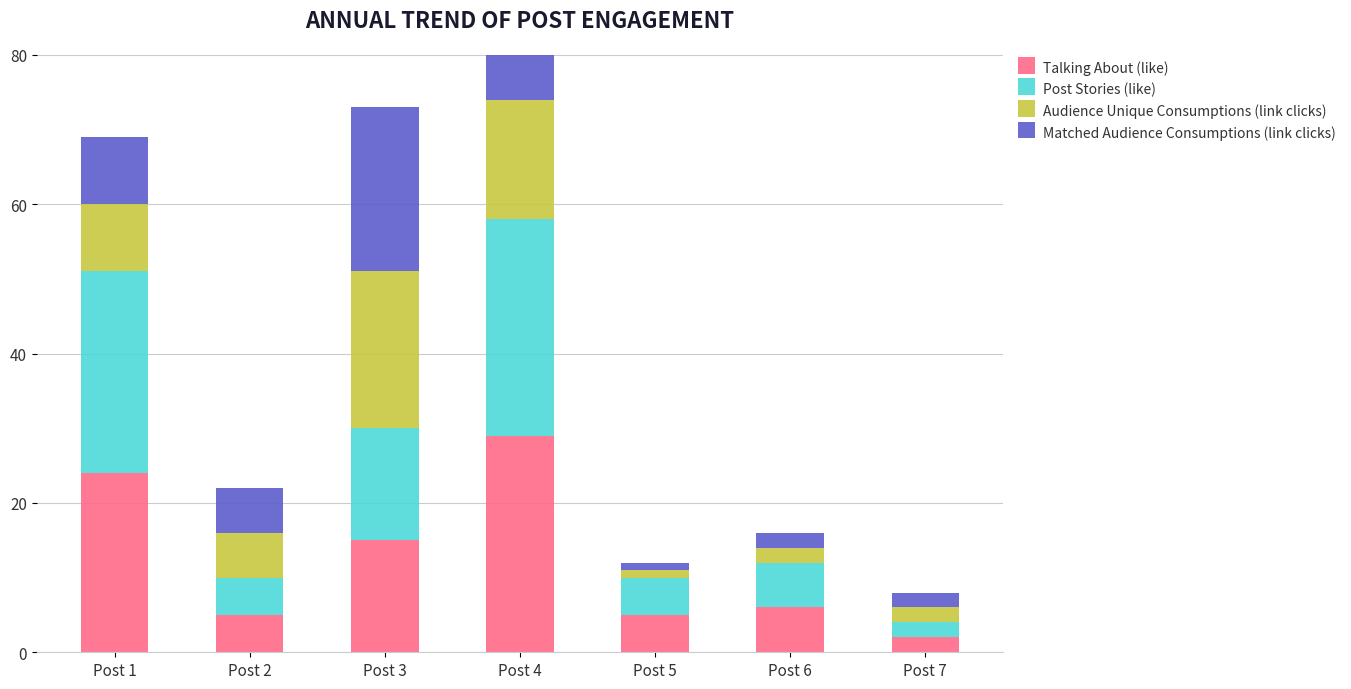

The value of Matched Audience Consumptions (link clicks) at Post 2 is 2. True or false?

False